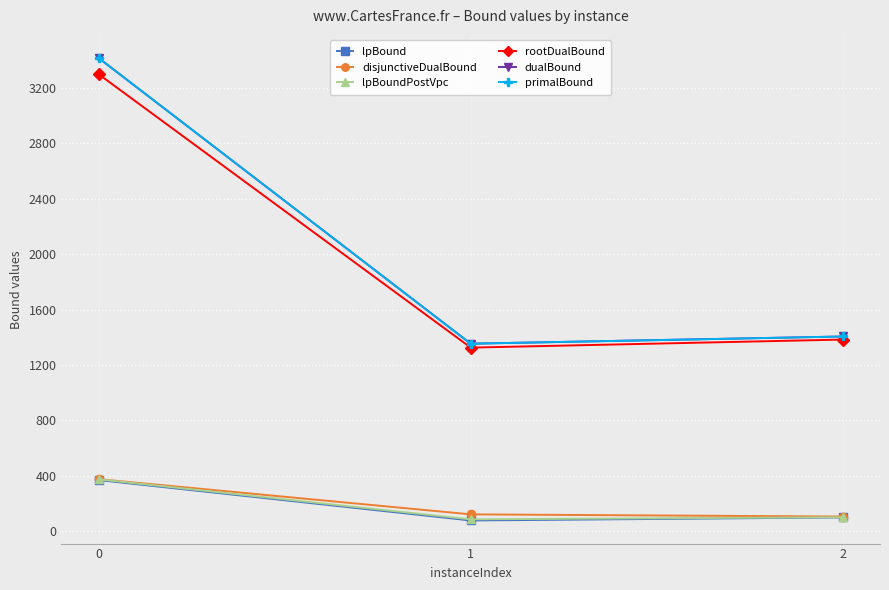

At which category does the chart reach its minimum across all series?

1